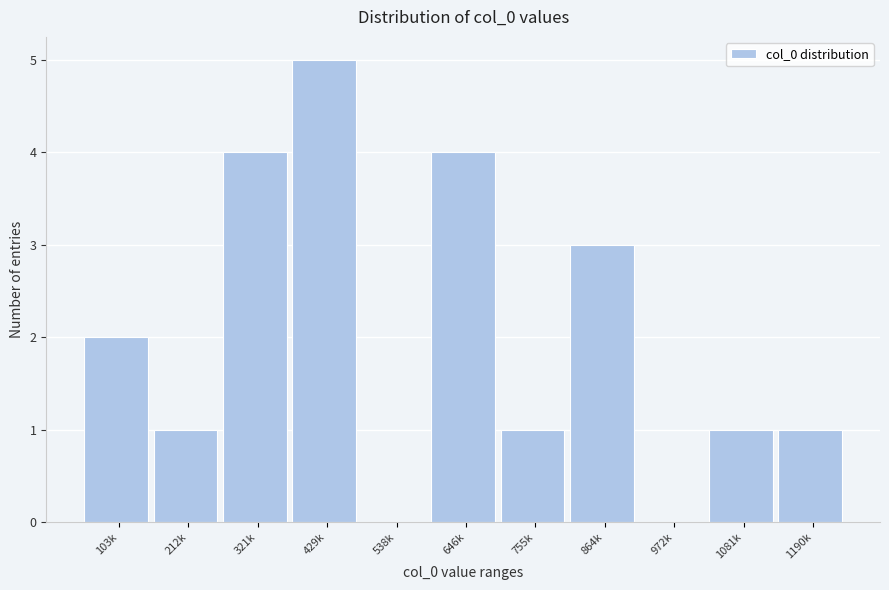

Reading left to right, what are all the values shown in this chart?

103k=2	212k=1	321k=4	429k=5	538k=0	646k=4	755k=1	864k=3	972k=0	1081k=1	1190k=1